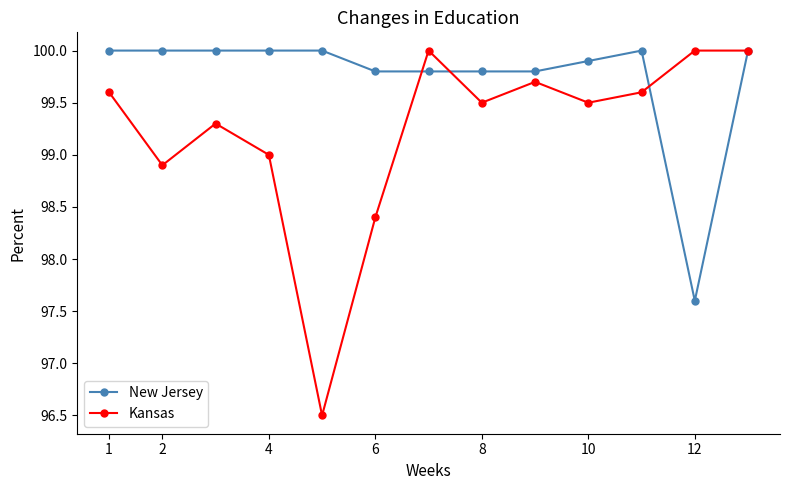

What is the minimum value for Kansas?

96.5